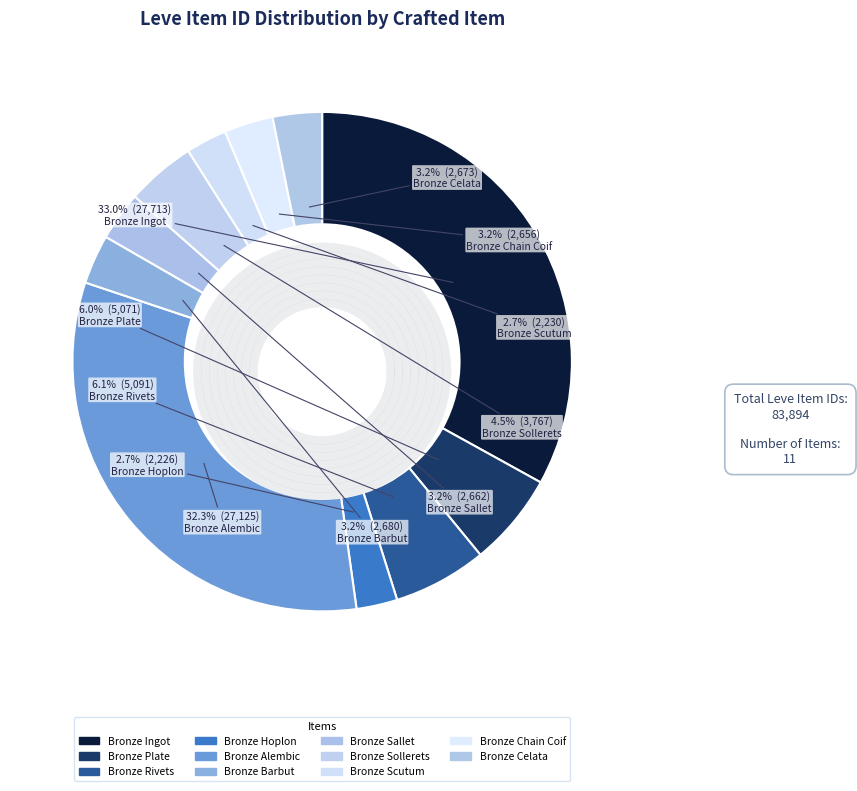

To the nearest percent, what is the combined percentage of Bronze Celata and Bronze Plate?

9%